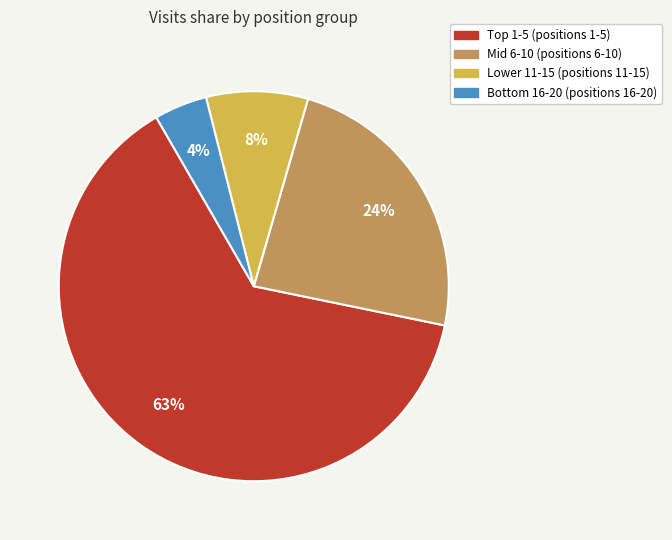

Is there a majority slice in this chart?

Yes